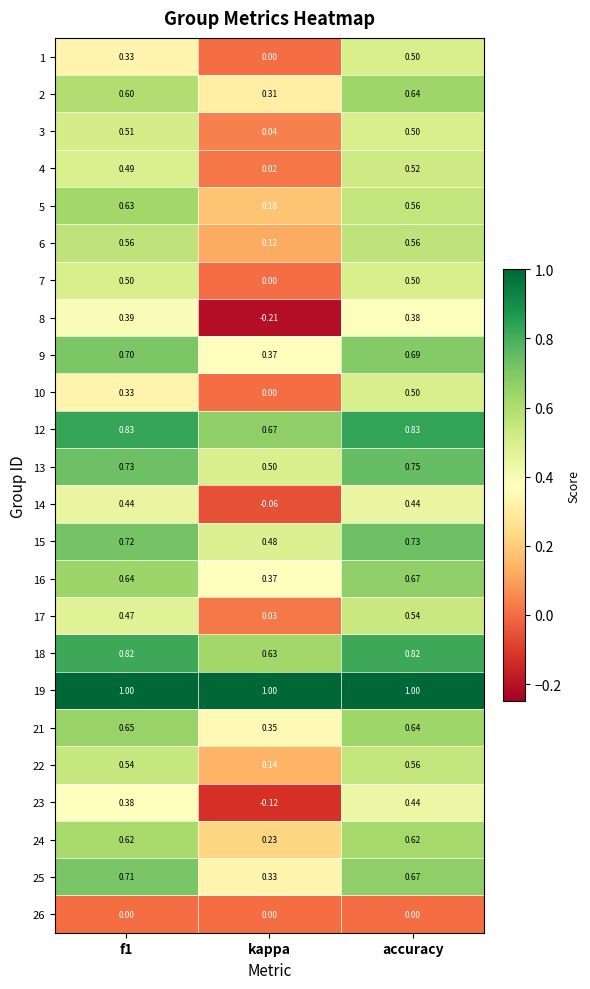

Where is 12 nearest to the value 0?

kappa